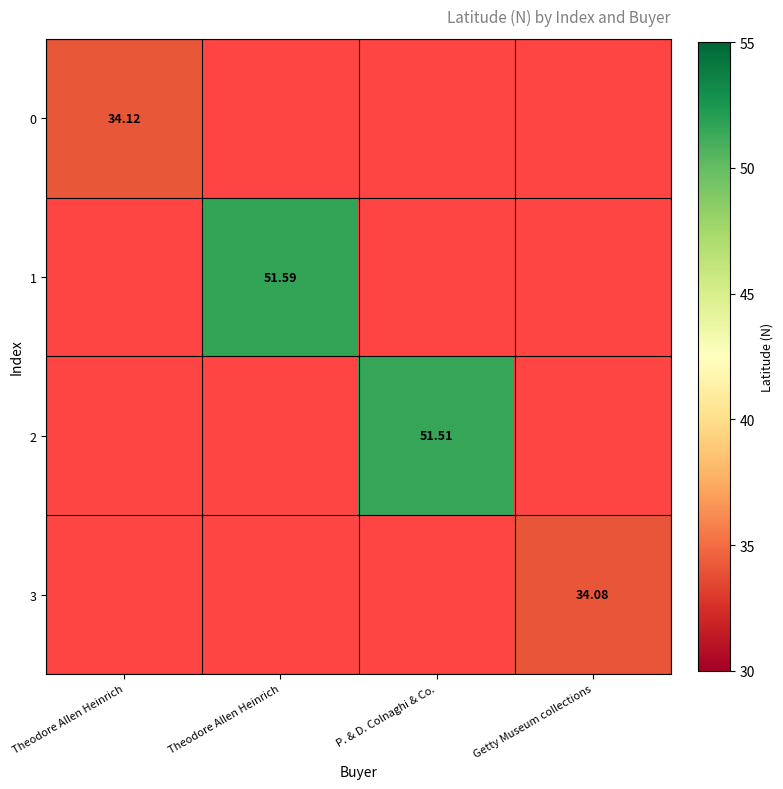

Which label corresponds to the smallest value in the chart?

Getty Museum collections